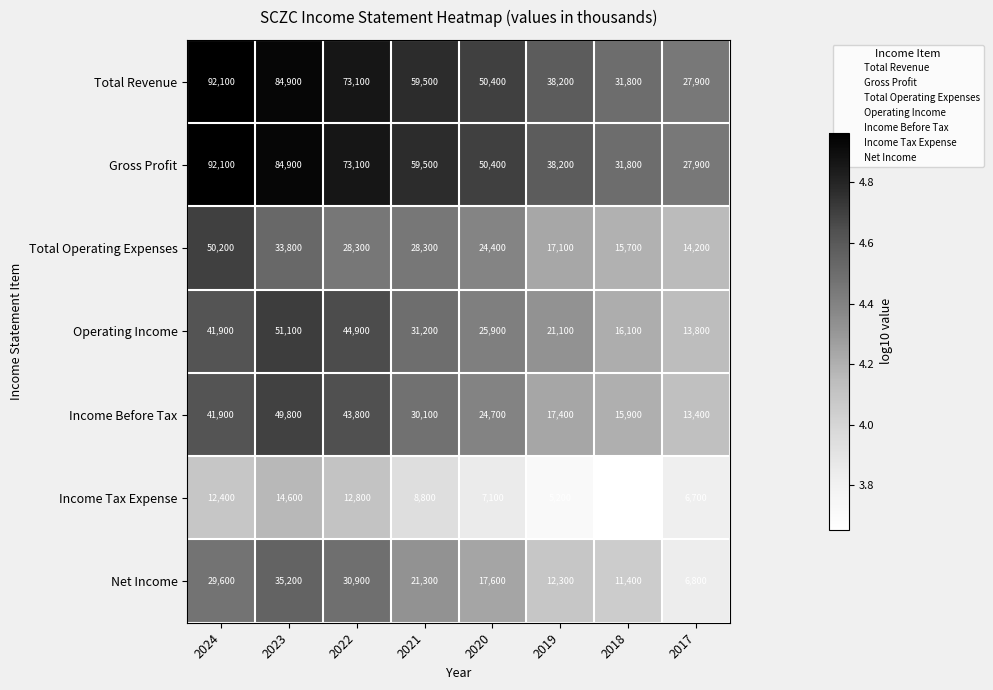

What is the difference between the highest and lowest values at 2017?

21200